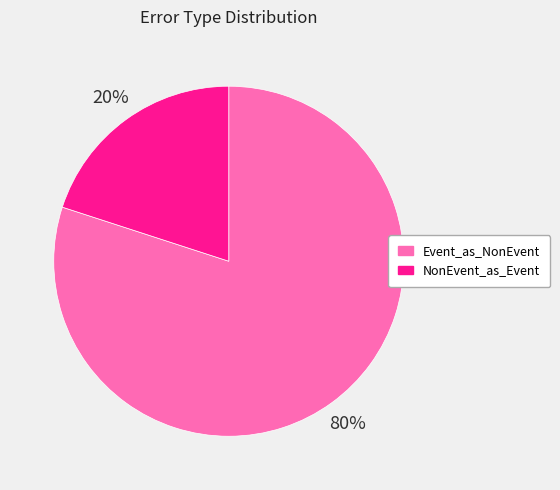

How many segments does this pie chart have?

2